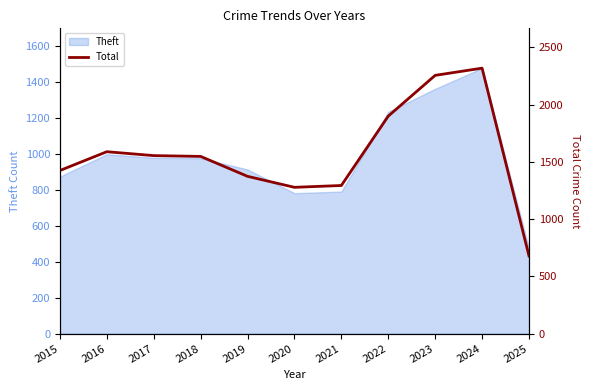

Which category has the lowest value across all series?

2025